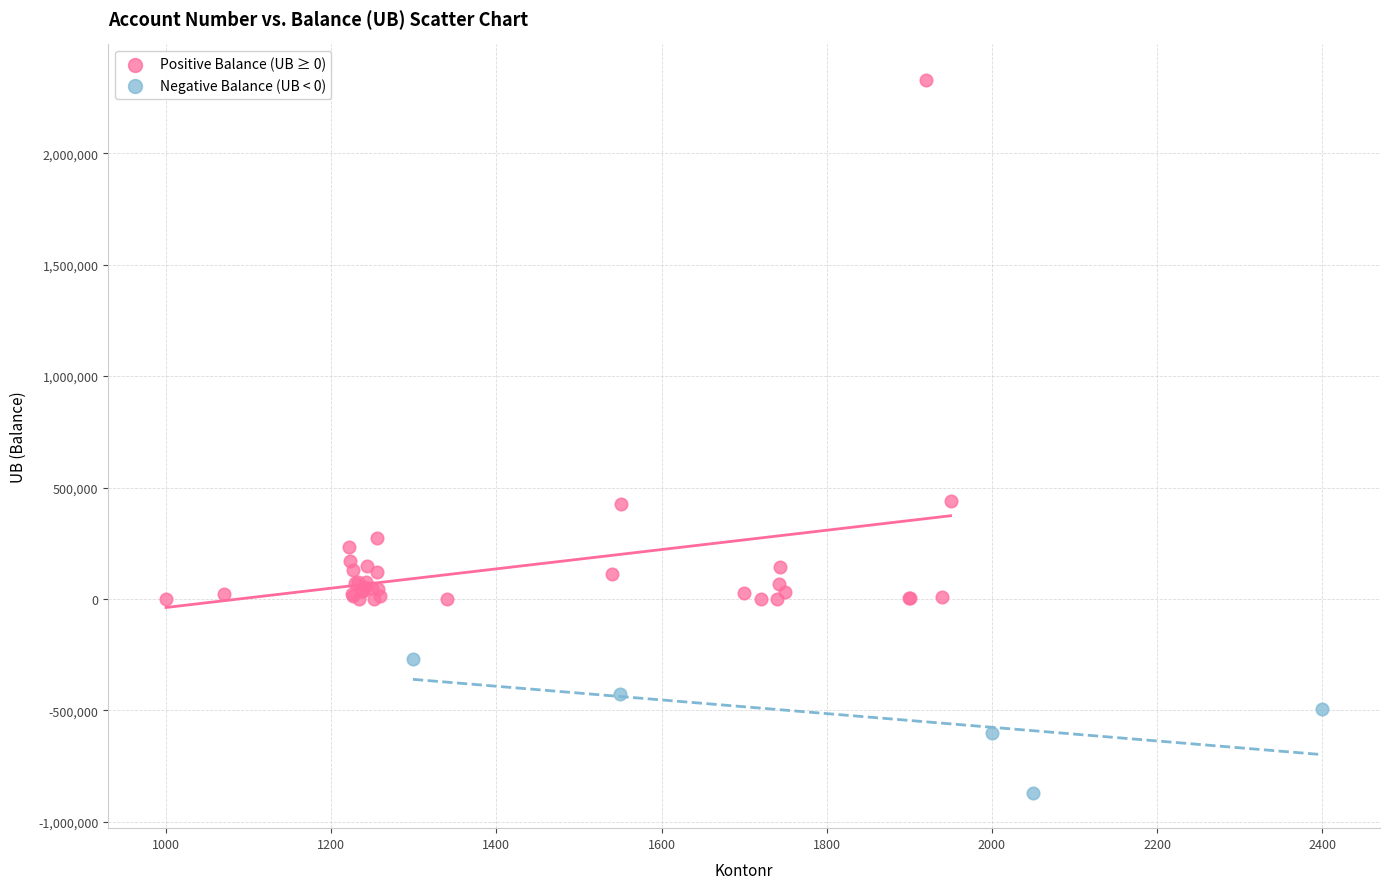

Which series has the largest Y range (max minus min)?

Positive Balance (UB ≥ 0)